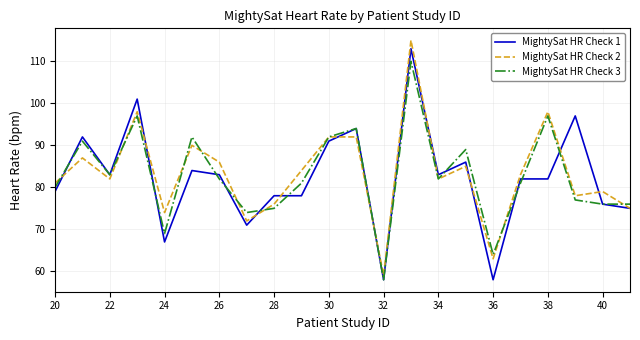

Reading right to left, what are all the values shown in this chart?

MightySat HR Check 1: 75	76	97	82	82	58	86	83	113	58	94	91	78	78	71	83	84	67	101	83	92	79
MightySat HR Check 2: 75	79	78	98	83	63	85	82	115	59	92	92	84	76	72	86	90	74	98	82	87	81
MightySat HR Check 3: 76	76	77	97	81	64	89	82	110	58	94	92	81	75	74	82	92	69	97	83	91	80